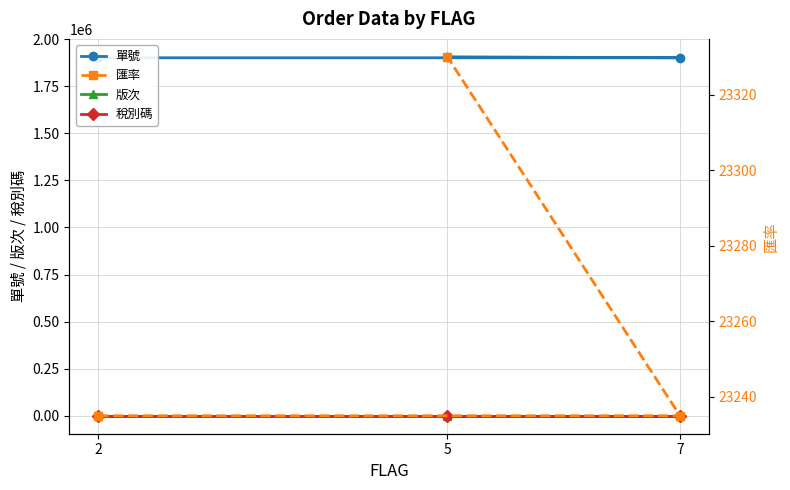

What is the spread (max minus min) of values at 2?

1901005